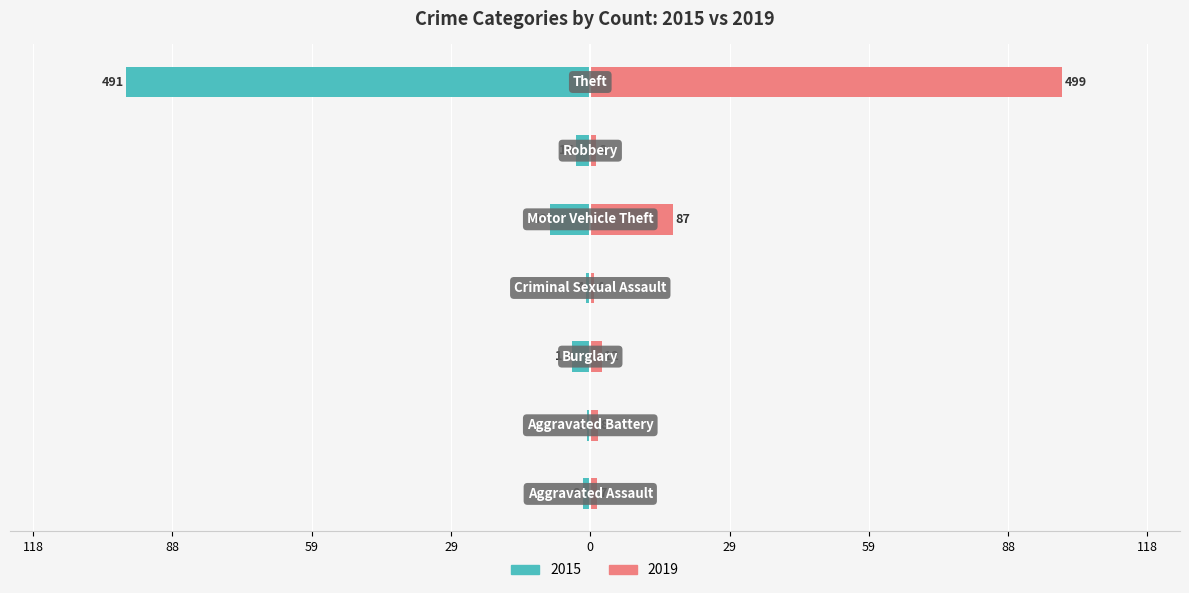

What is the sum of the 2019 values at Burglary and Aggravated Battery?

4.0